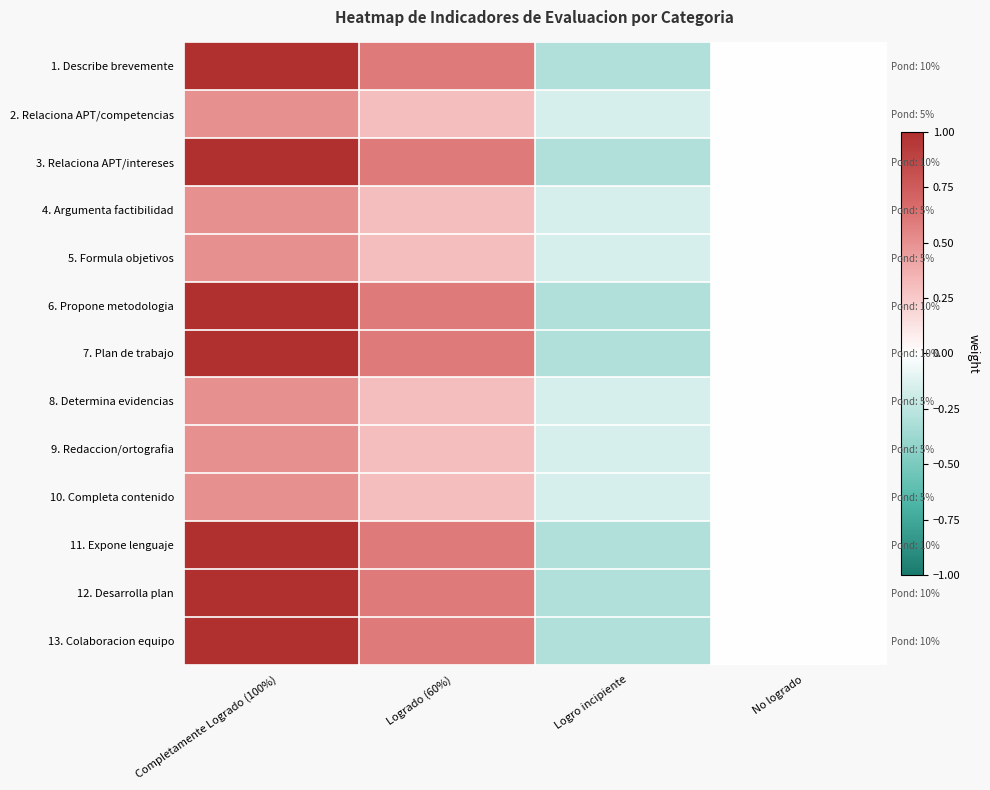

What is the smallest value displayed?

-0.3